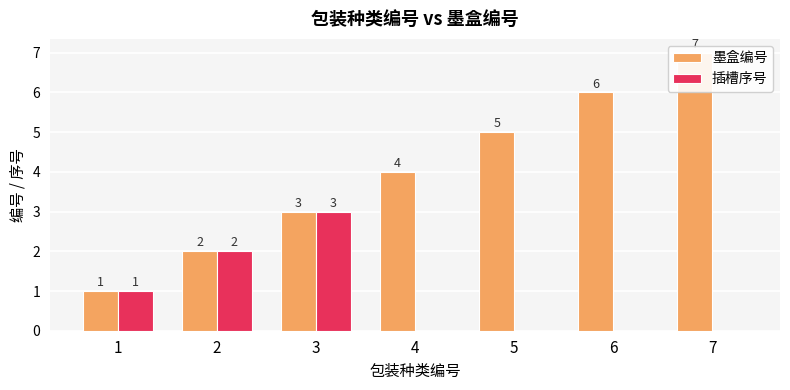

Is the value of 墨盒编号 at 4 greater than the value of 插槽序号 at 3?

Yes